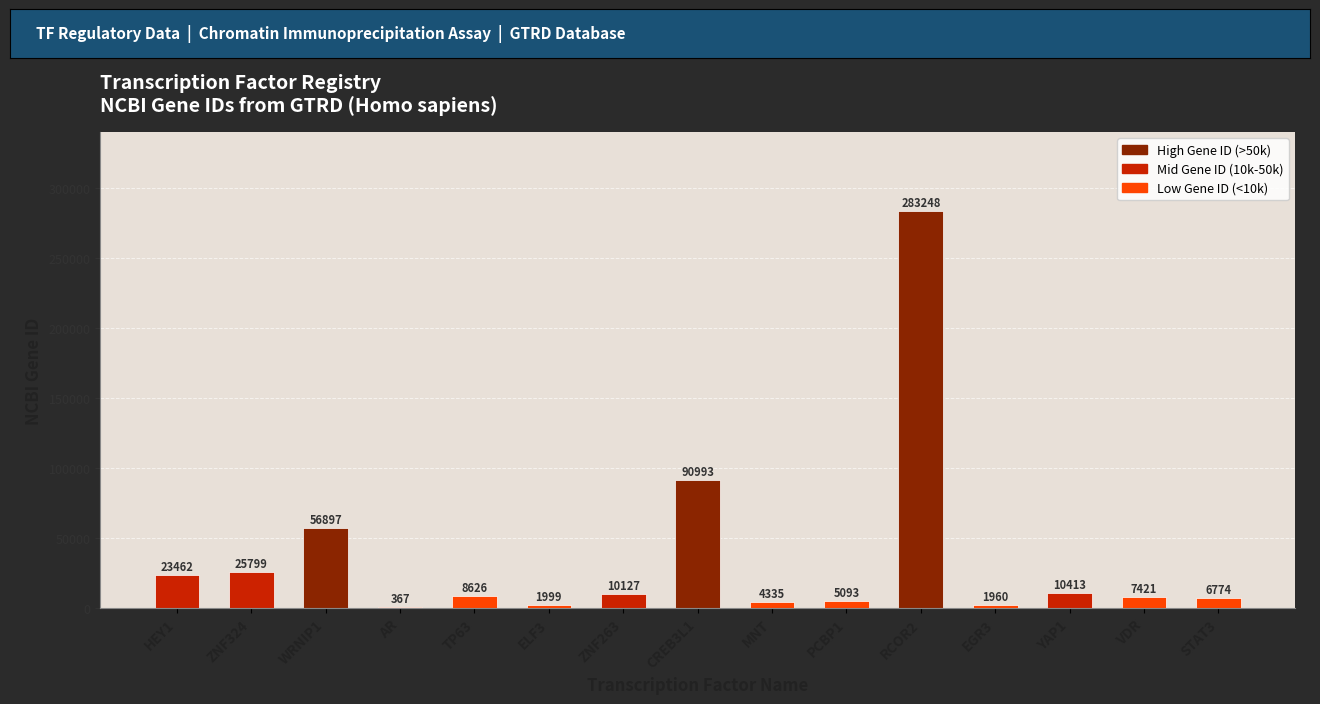

What is the average value?

35834